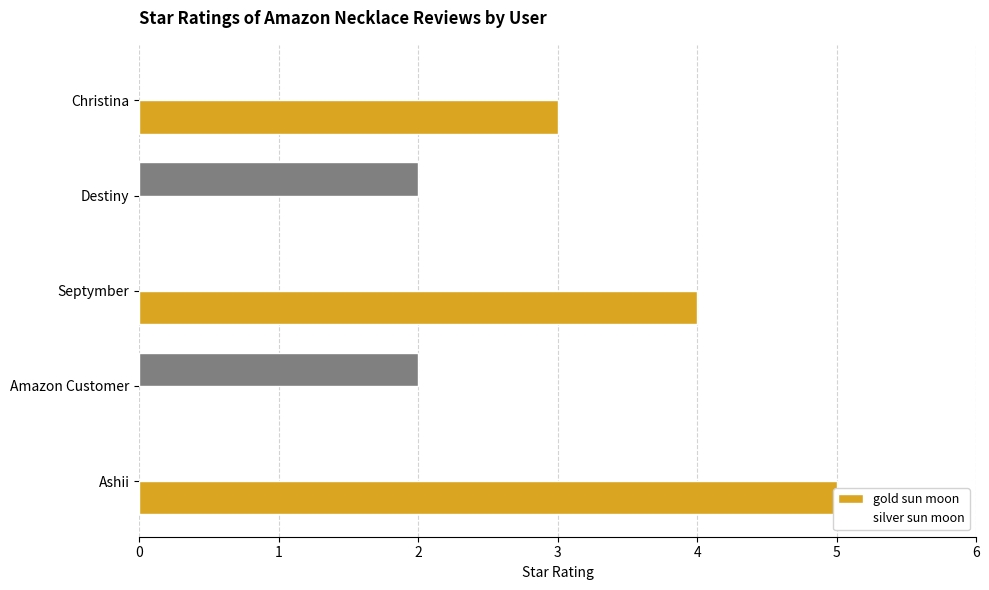

What is the spread (max minus min) of values at 2?

4